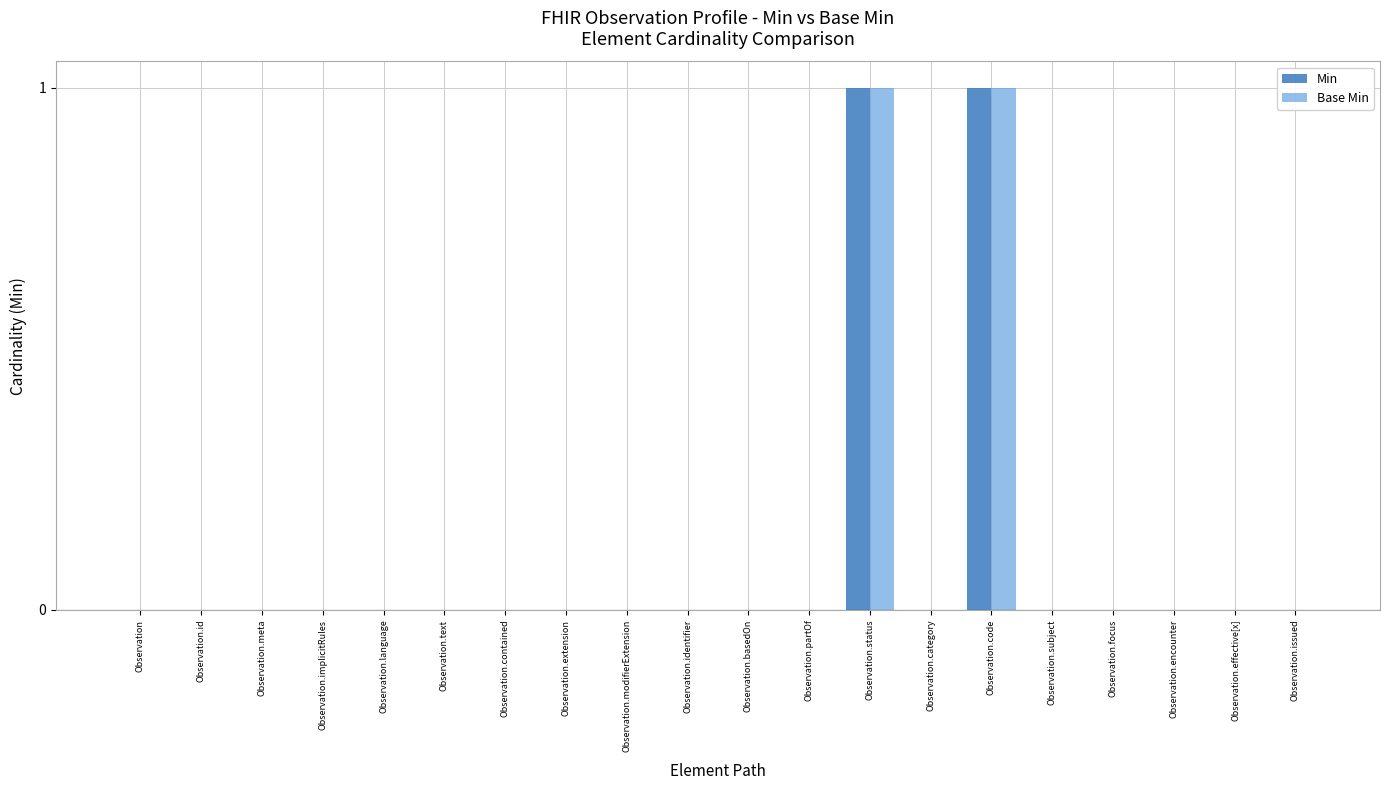

Reading left to right, what are all the values shown in this chart?

Min: Observation=0	Observation.id=0	Observation.meta=0	Observation.implicitRules=0	Observation.language=0	Observation.text=0	Observation.contained=0	Observation.extension=0	Observation.modifierExtension=0	Observation.identifier=0	Observation.basedOn=0	Observation.partOf=0	Observation.status=1	Observation.category=0	Observation.code=1	Observation.subject=0	Observation.focus=0	Observation.encounter=0	Observation.effective[x]=0	Observation.issued=0
Base Min: Observation=0	Observation.id=0	Observation.meta=0	Observation.implicitRules=0	Observation.language=0	Observation.text=0	Observation.contained=0	Observation.extension=0	Observation.modifierExtension=0	Observation.identifier=0	Observation.basedOn=0	Observation.partOf=0	Observation.status=1	Observation.category=0	Observation.code=1	Observation.subject=0	Observation.focus=0	Observation.encounter=0	Observation.effective[x]=0	Observation.issued=0